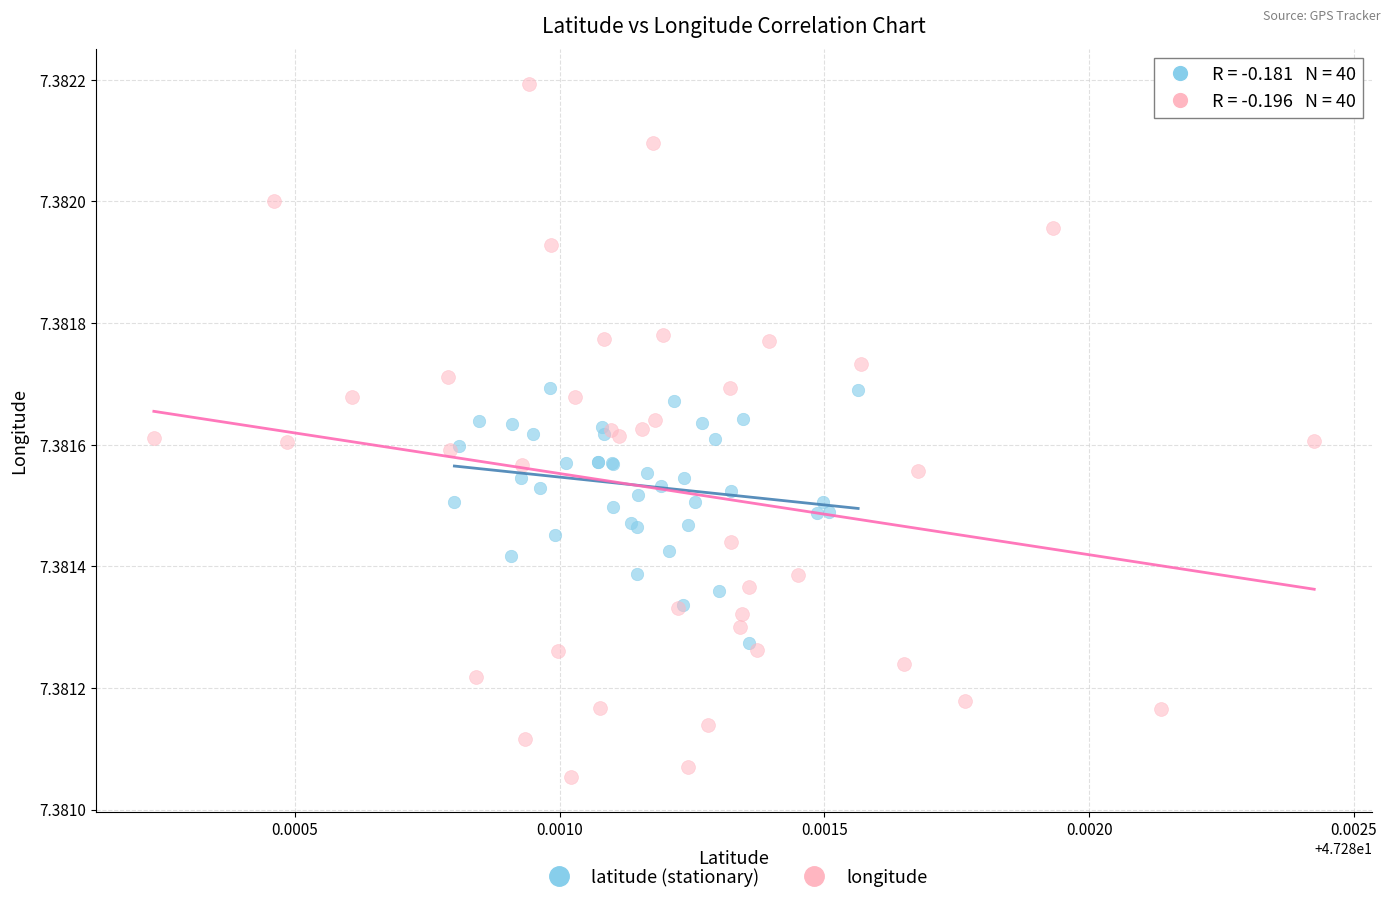

What are all the series names shown in the legend?

latitude (stationary), longitude